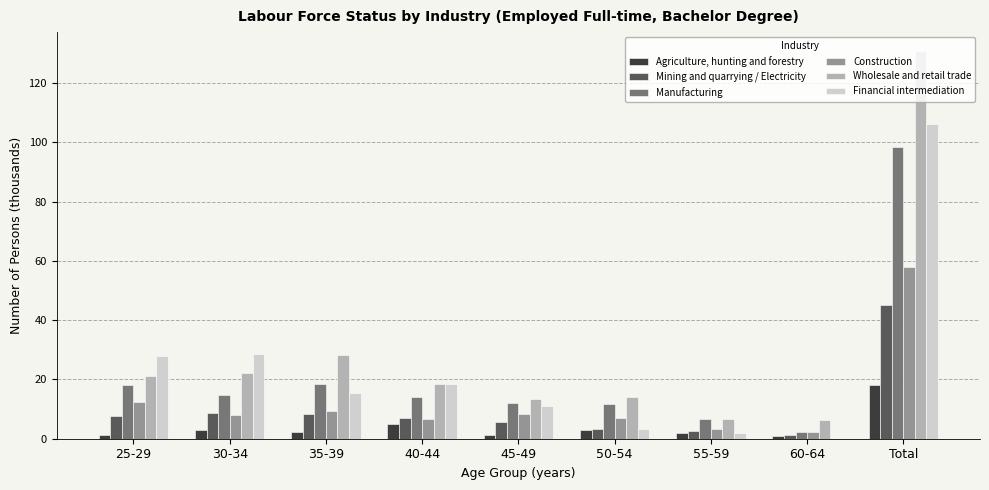

What is the sum of all Construction values?

115.6